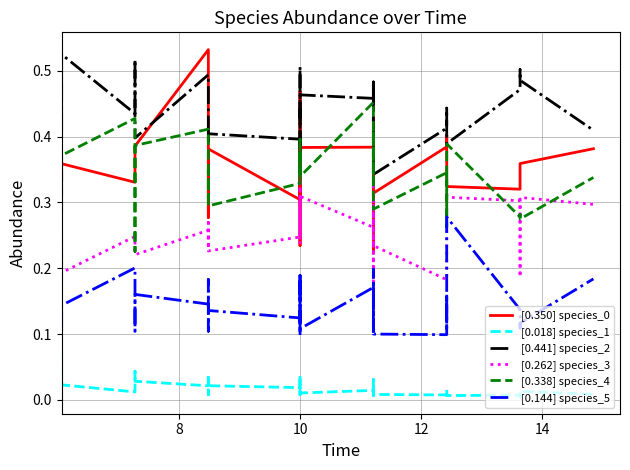

What is the difference between the maximum and minimum values in the [0.350] species_0 series?

0.3